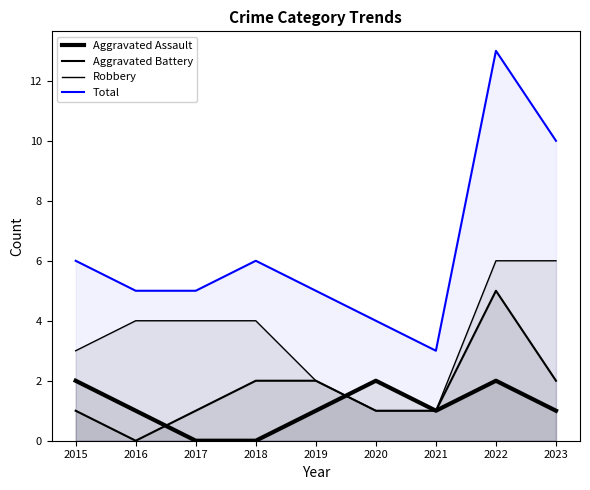

Between 2021 and 2018, which is larger?

2021